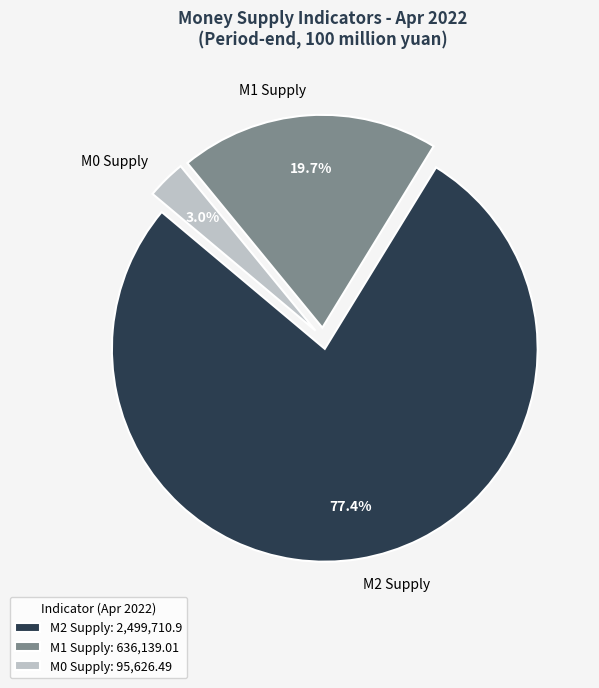

Does any single category account for the majority?

Yes